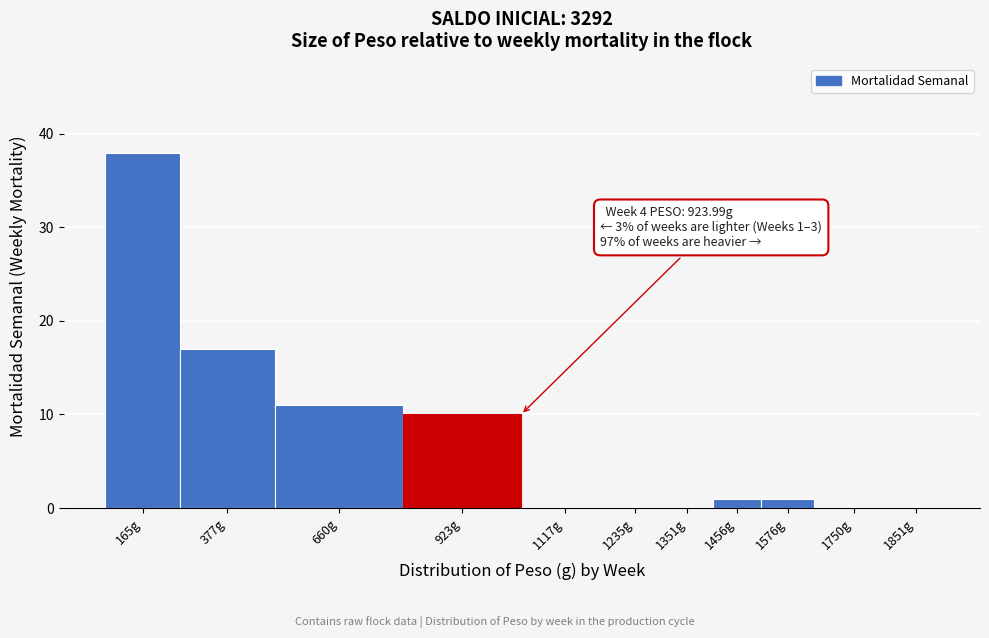

Reading right to left, what are all the values shown in this chart?

1851g=0	1750g=0	1576g=1	1456g=1	1351g=0	1235g=0	1117g=0	923g=10	660g=11	377g=17	165g=38